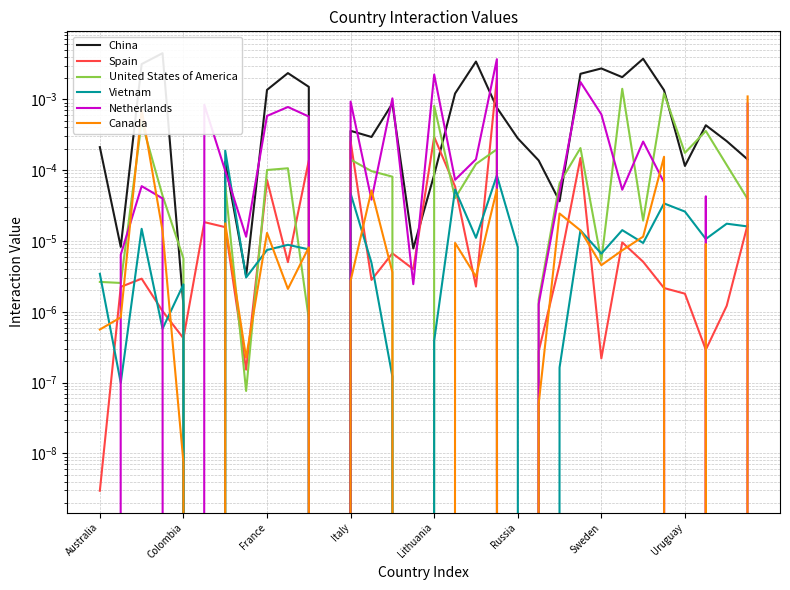

Is this an area chart (filled region under the line)?

No